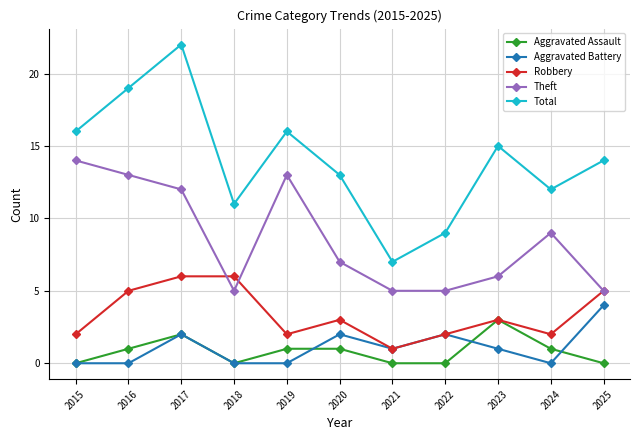

What is the total value across all series at 2018?

22